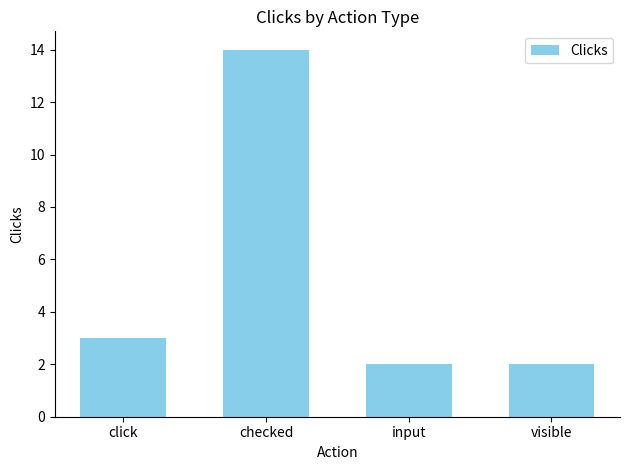

Does the chart contain stacked bars?

No